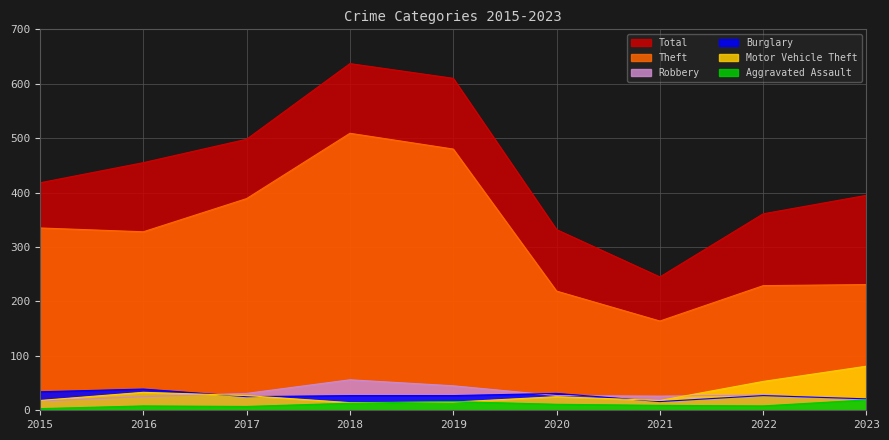

What are all the series names shown in the legend?

Total, Theft, Robbery, Burglary, Motor Vehicle Theft, Aggravated Assault